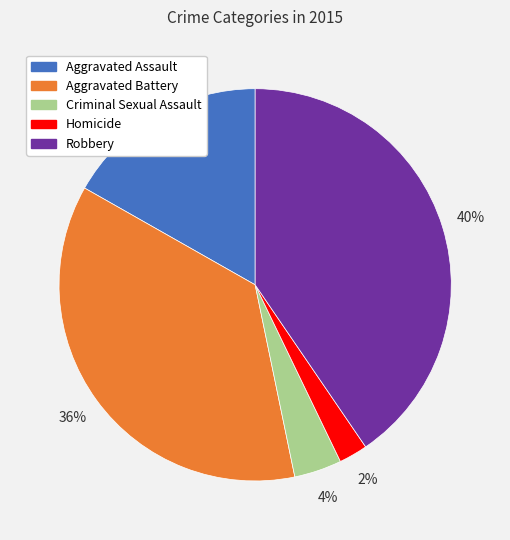

What percentage is the Criminal Sexual Assault slice, to the nearest percent?

4%